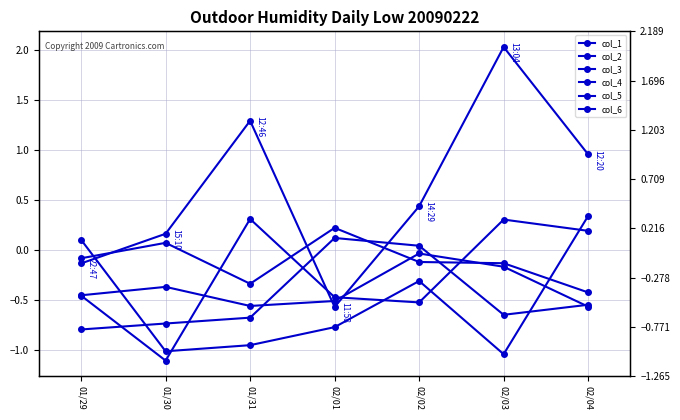

How many categories are shown in the chart?

7